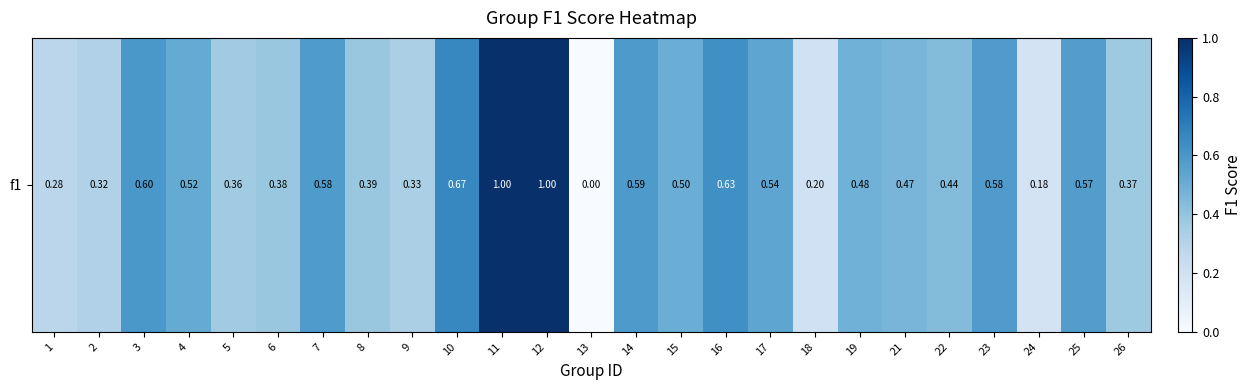

Rank the categories by value from highest to lowest.

11, 12, 10, 16, 3, 14, 7, 23, 25, 17, 4, 15, 19, 21, 22, 8, 6, 26, 5, 9, 2, 1, 18, 24, 13